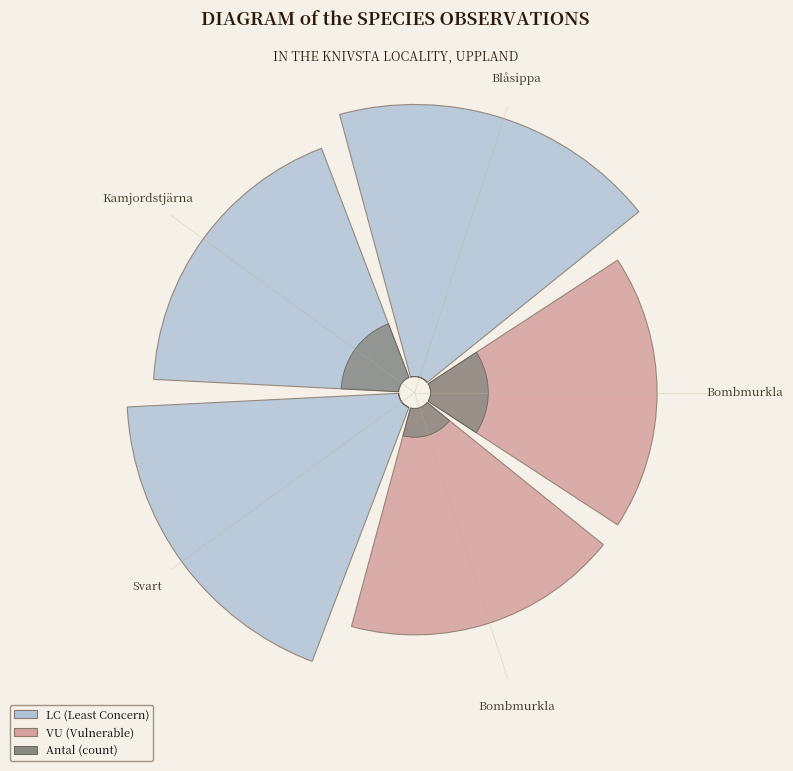

What is the smallest slice in the pie chart?

Blåsippa